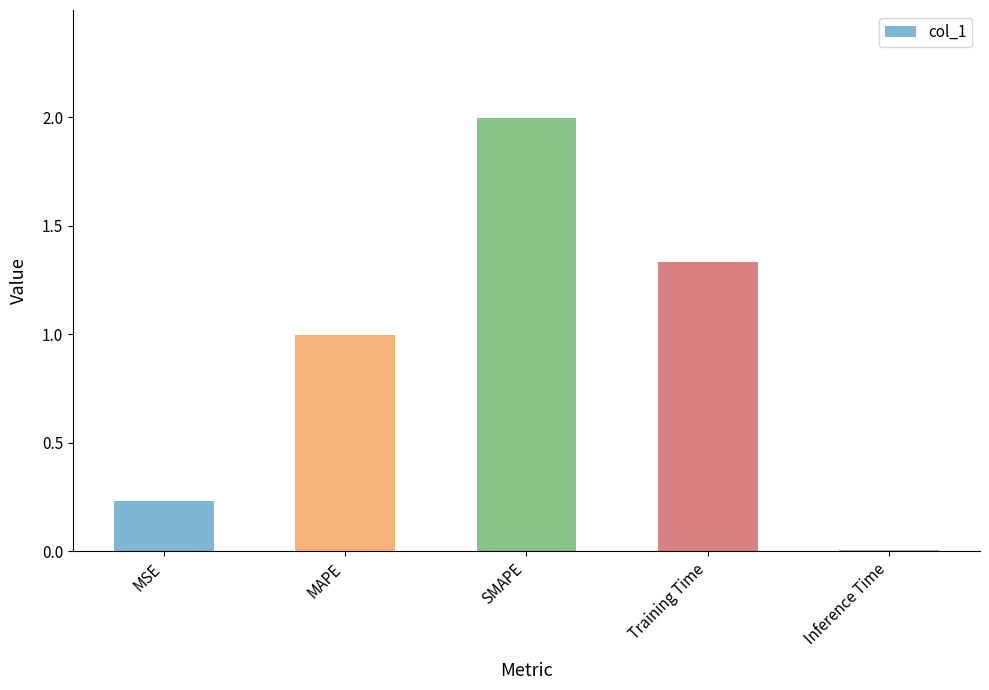

What is the maximum value shown in the chart?

2.0